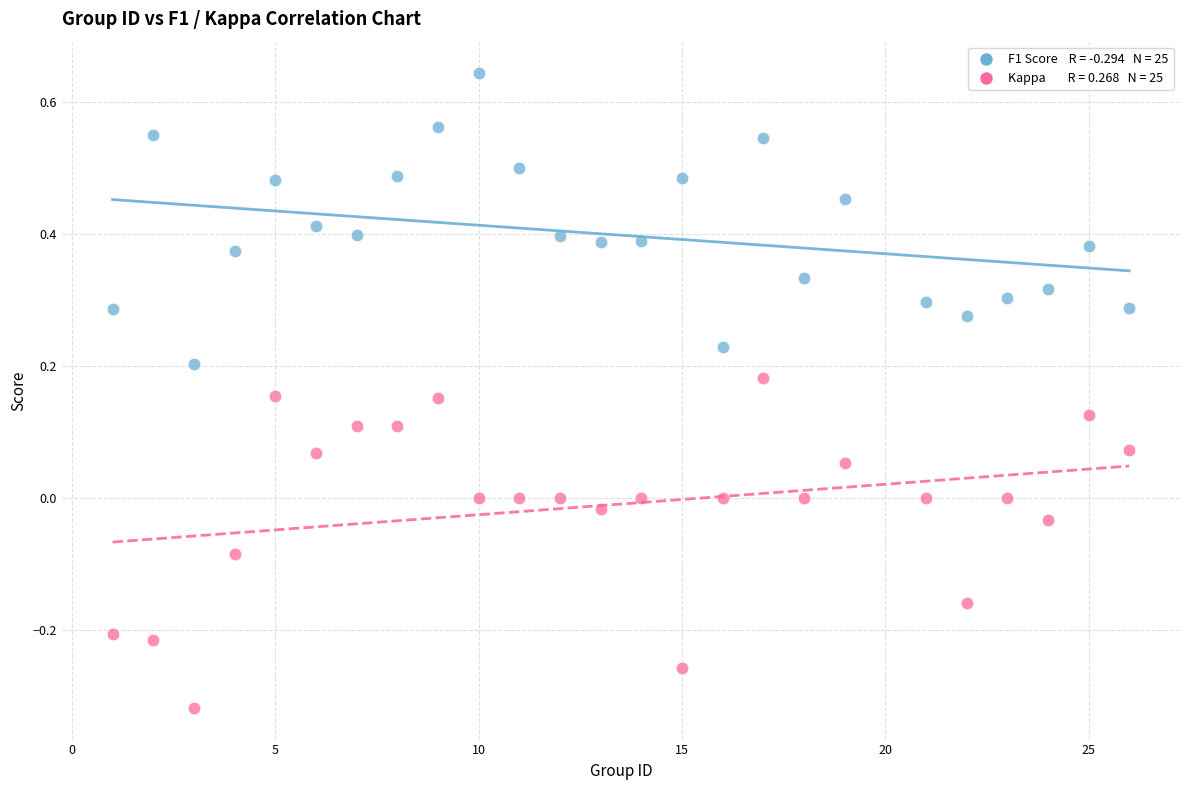

Across all data points, what is the range of X values (max minus min)?

25.0